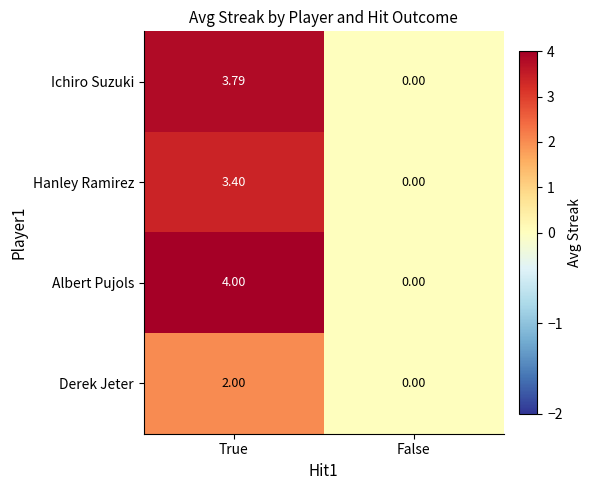

Rank the series by their maximum value, from lowest to highest.

Derek Jeter, Hanley Ramirez, Ichiro Suzuki, Albert Pujols